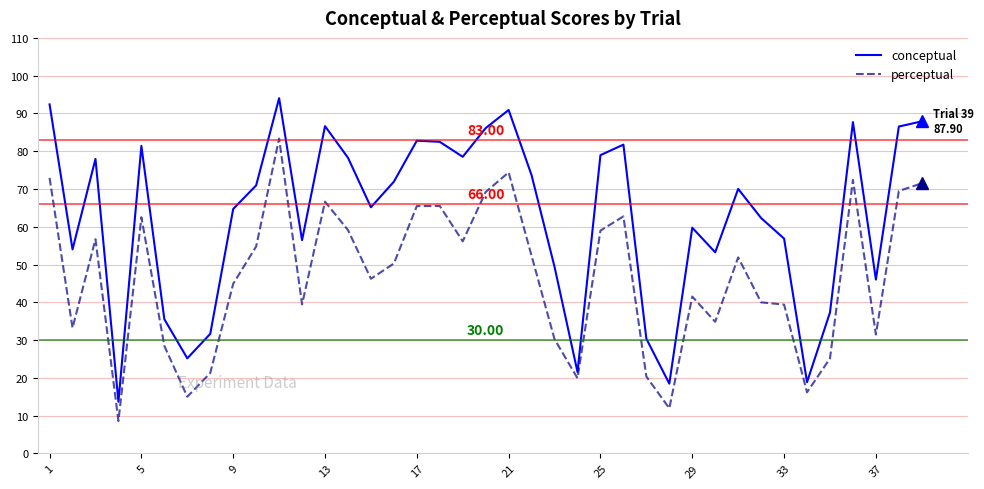

Count the number of data series in this chart.

2